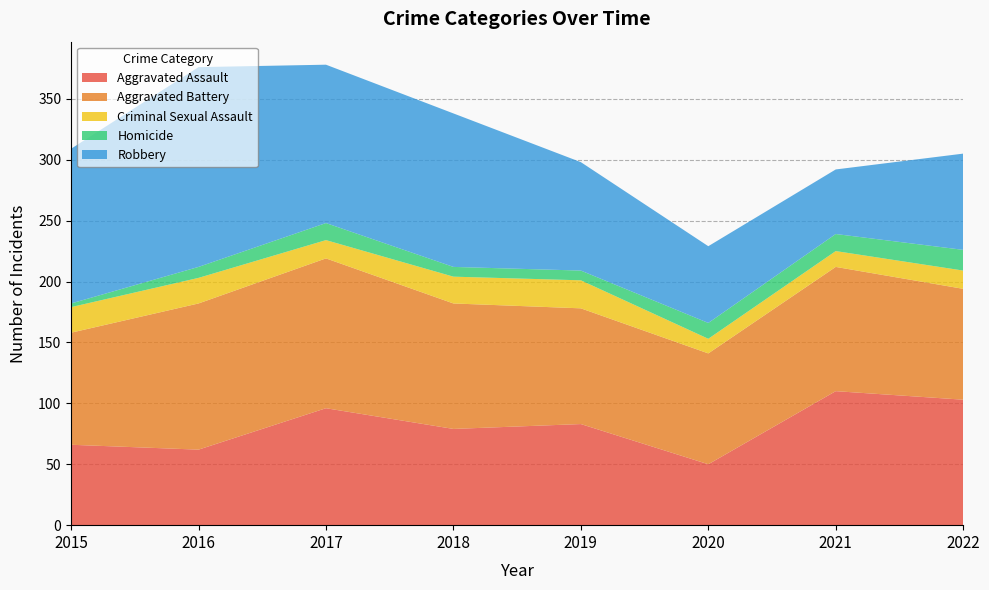

Reading right to left, extract all data points from this chart.

Aggravated Assault: 2022=103	2021=110	2020=50	2019=83	2018=79	2017=96	2016=62	2015=66
Aggravated Battery: 2022=91	2021=102	2020=91	2019=95	2018=103	2017=123	2016=120	2015=92
Criminal Sexual Assault: 2022=15	2021=13	2020=12	2019=23	2018=22	2017=15	2016=21	2015=21
Homicide: 2022=17	2021=14	2020=13	2019=8	2018=8	2017=14	2016=9	2015=3
Robbery: 2022=79	2021=53	2020=63	2019=89	2018=126	2017=130	2016=164	2015=127